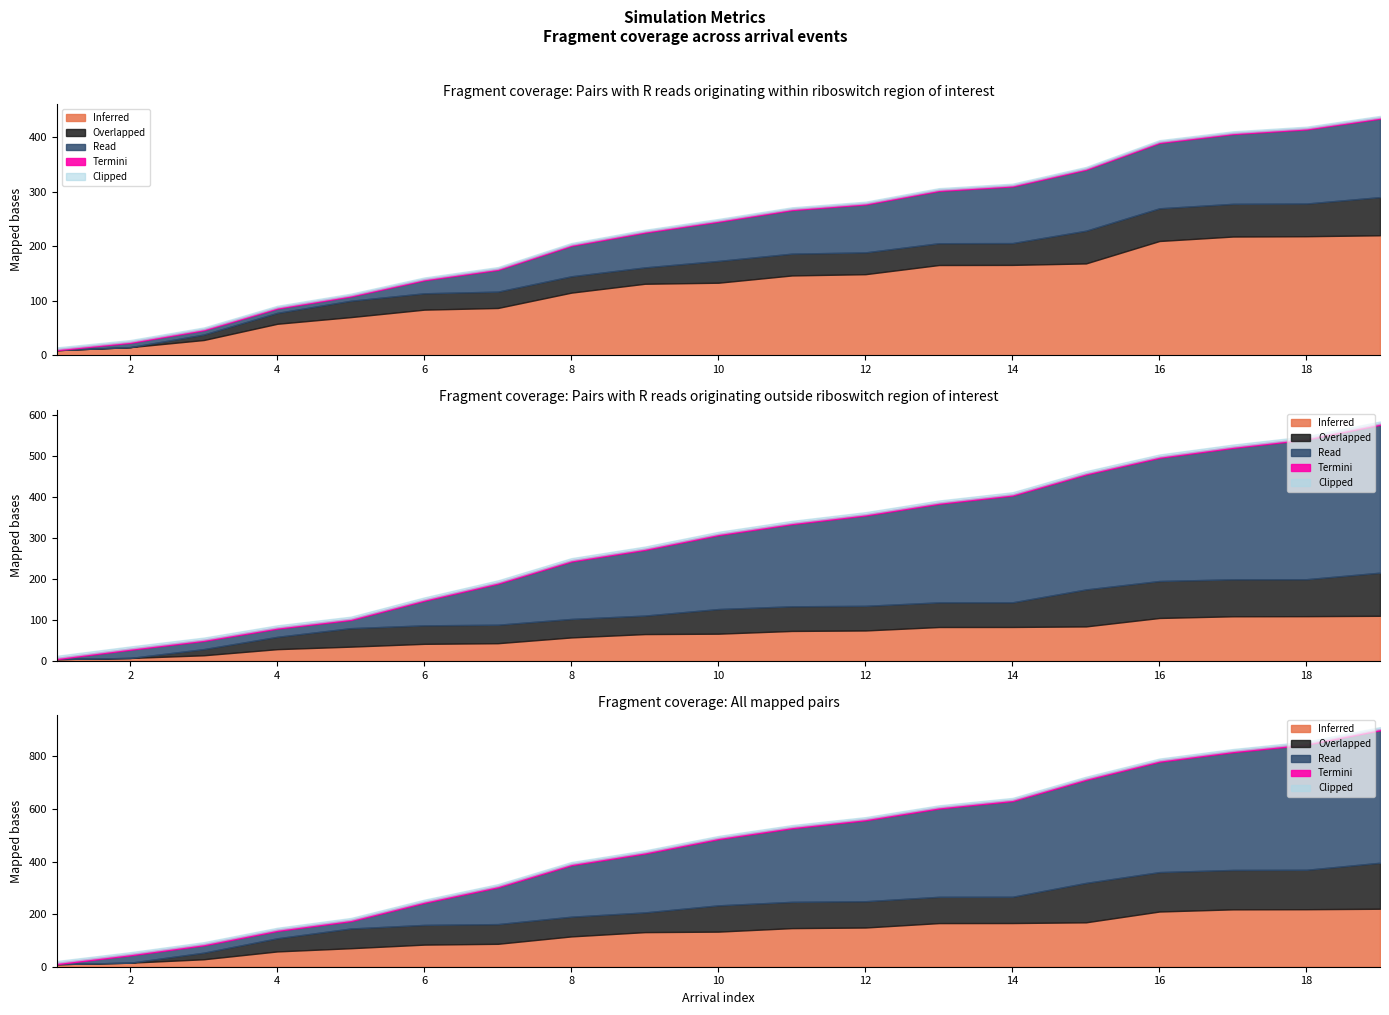

Which category has the highest value across all series?

19